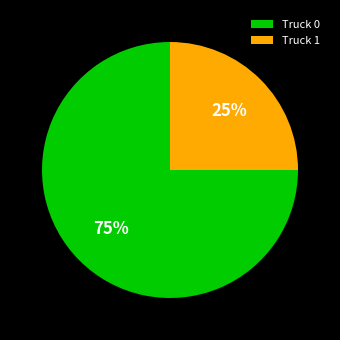

Which slice is the smallest?

Truck 1